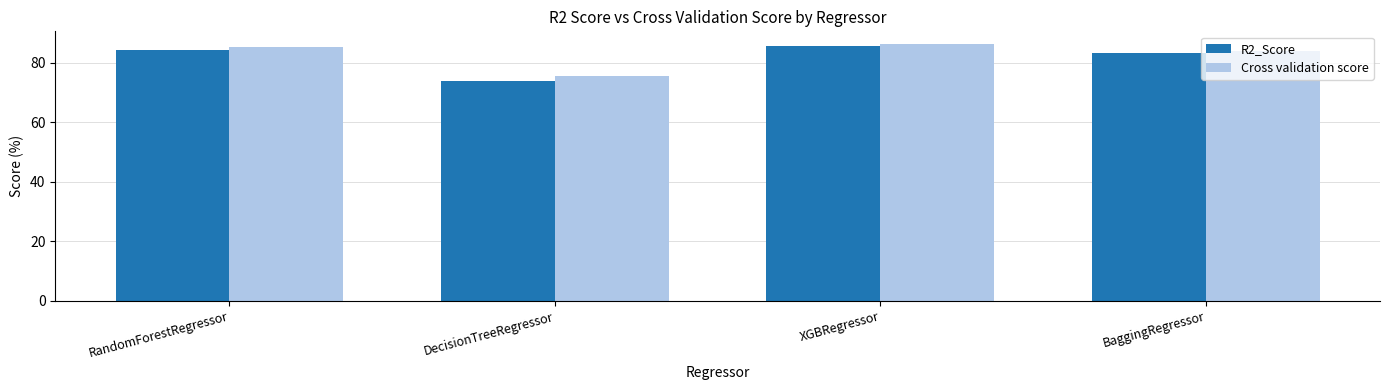

At which category is the sum across all series the highest?

XGBRegressor